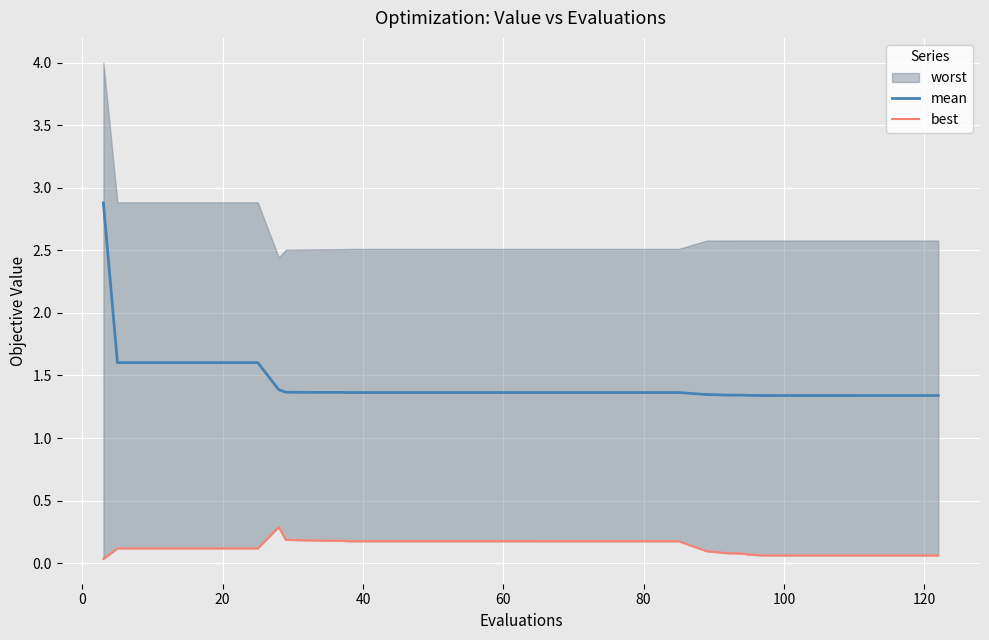

The mean series shows 2.0 at 60. True or false?

False